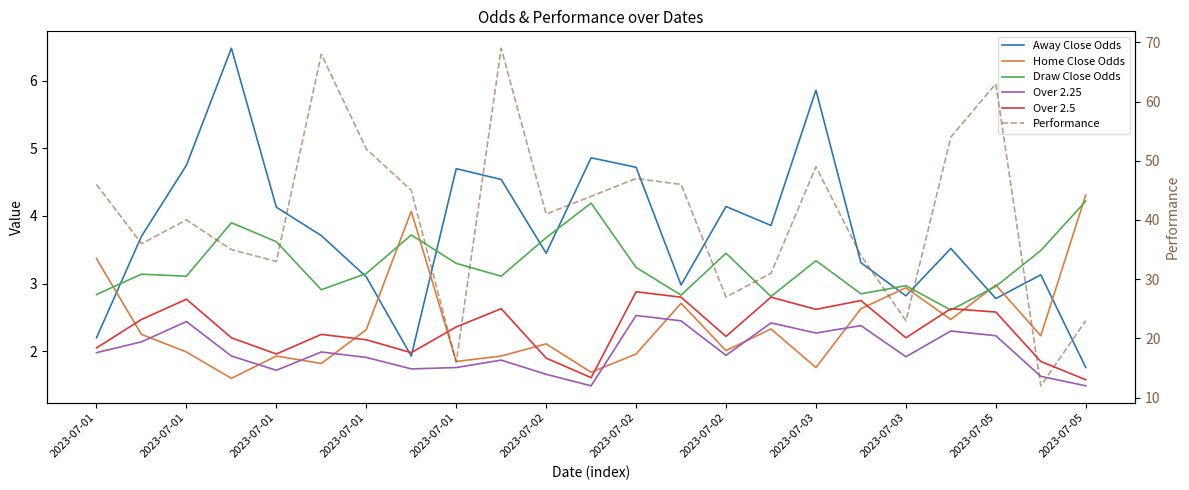

Read the Over 2.5 value at 2023-07-02.

2.2